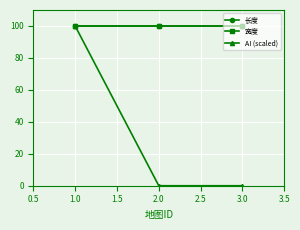

How many lines are shown in the chart?

3